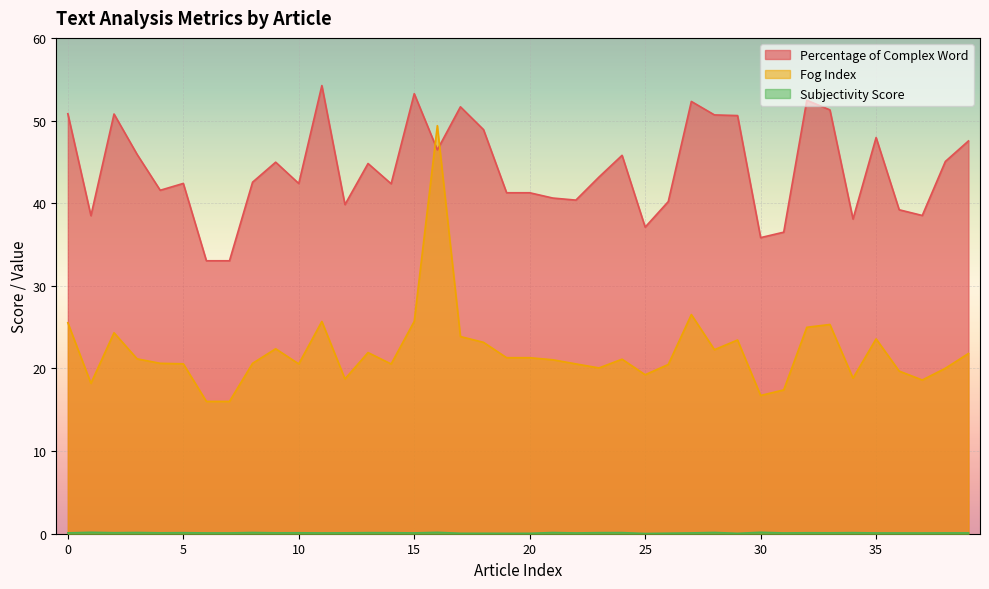

Reading left to right, transcribe all the data shown in this chart.

Percentage of Complex Word: 0=50.8	1=38.5	2=50.8	3=45.9	4=41.6	5=42.4	6=33.0	7=33.0	8=42.5	9=45.0	10=42.4	11=54.2	12=39.8	13=44.8	14=42.4	15=53.2	16=46.5	17=51.7	18=48.9	19=41.3	20=41.3	21=40.6	22=40.4	23=43.2	24=45.8	25=37.1	26=40.2	27=52.3	28=50.7	29=50.6	30=35.8	31=36.5	32=52.5	33=51.3	34=38.1	35=47.9	36=39.2	37=38.5	38=45.0	39=47.5
Fog Index: 0=25.5	1=18.2	2=24.3	3=21.2	4=20.6	5=20.6	6=16.0	7=16.0	8=20.6	9=22.4	10=20.6	11=25.7	12=18.7	13=21.9	14=20.5	15=25.7	16=49.4	17=23.9	18=23.2	19=21.3	20=21.3	21=21.1	22=20.6	23=20.1	24=21.1	25=19.2	26=20.5	27=26.5	28=22.3	29=23.4	30=16.7	31=17.4	32=25.0	33=25.3	34=18.8	35=23.6	36=19.7	37=18.6	38=20.0	39=21.8
Subjectivity Score: 0=0.1	1=0.2	2=0.1	3=0.1	4=0.1	5=0.1	6=0.1	7=0.1	8=0.1	9=0.1	10=0.1	11=0.1	12=0.1	13=0.1	14=0.1	15=0.1	16=0.2	17=0.1	18=0.1	19=0.0	20=0.0	21=0.1	22=0.1	23=0.1	24=0.1	25=0.0	26=0.1	27=0.1	28=0.2	29=0.0	30=0.2	31=0.1	32=0.1	33=0.1	34=0.1	35=0.1	36=0.1	37=0.1	38=0.1	39=0.1